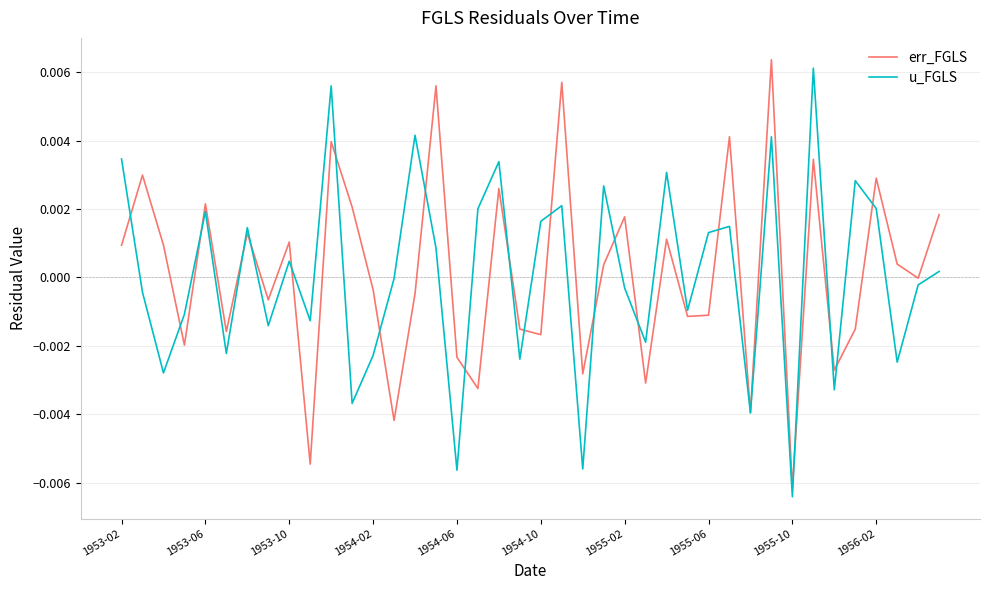

Does the chart have visible grid lines?

Yes